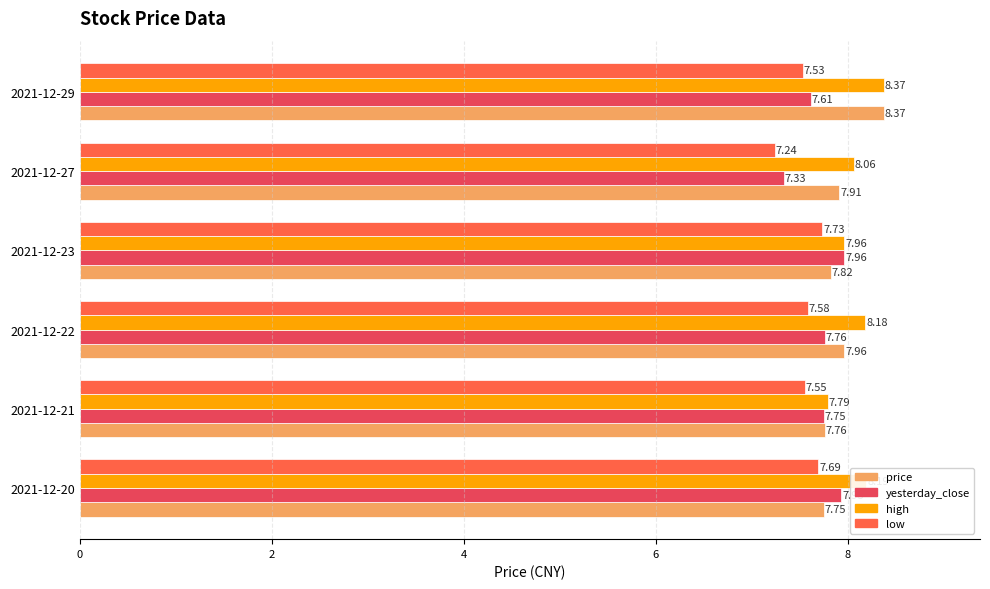

What is the total value across all series at 2021-12-27?

30.5